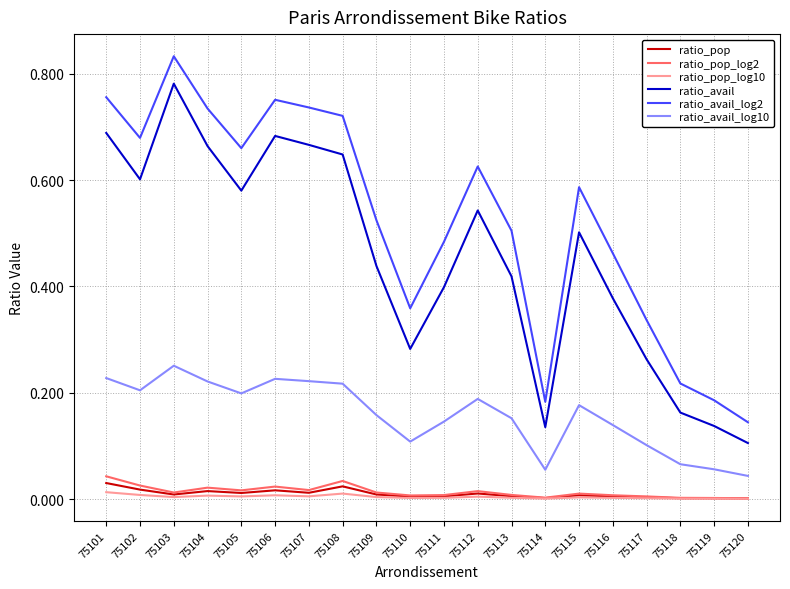

The ratio_avail_log2 series shows 0.8 at 75109. True or false?

False